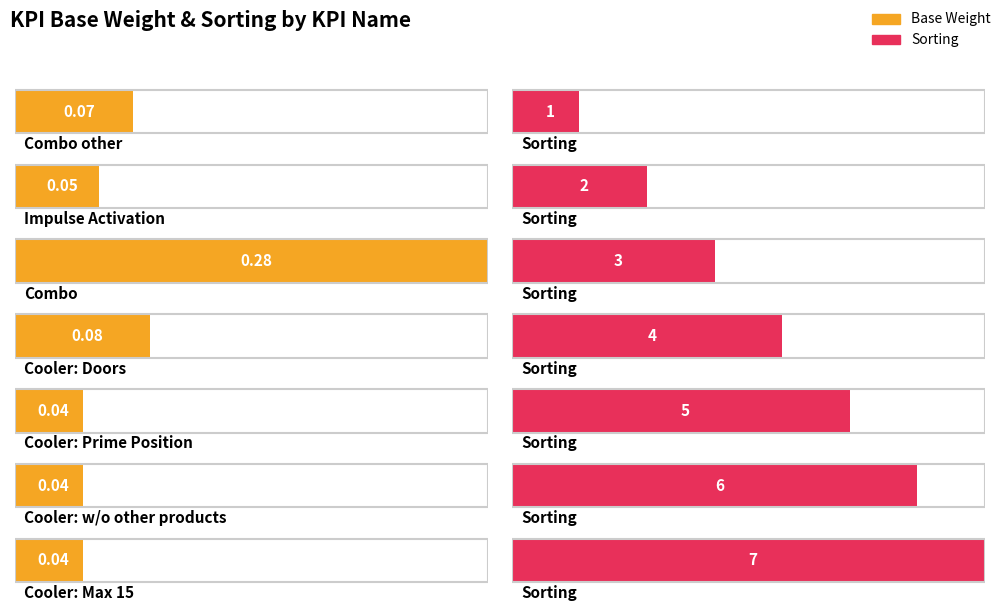

What is the value of the Base Weight bar at the 4th from the left?

0.1